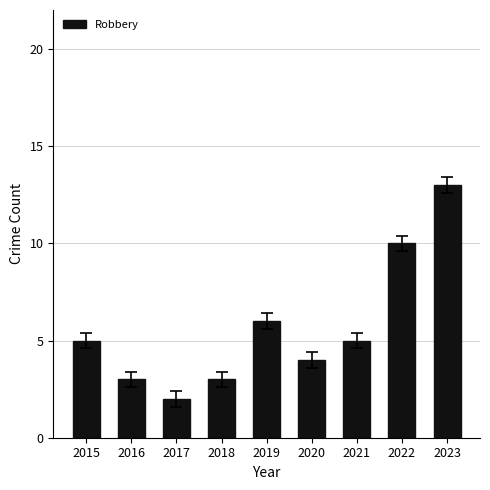

The chart shows a value of 4 at 2020. True or false?

True